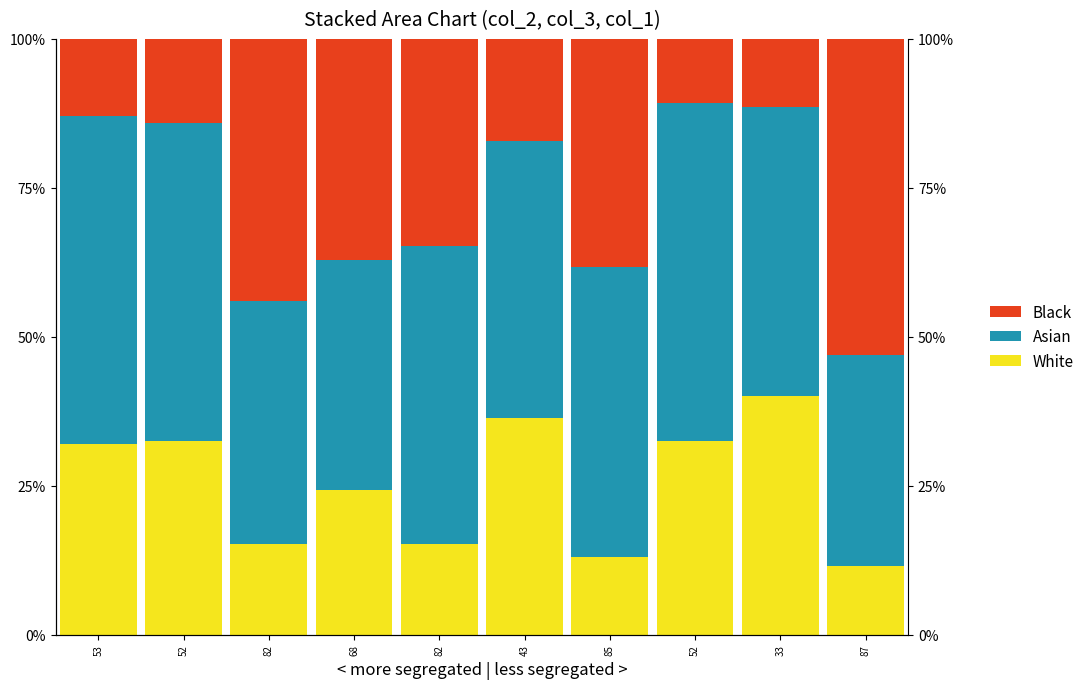

What is the label of the 3rd bar from the left?

82